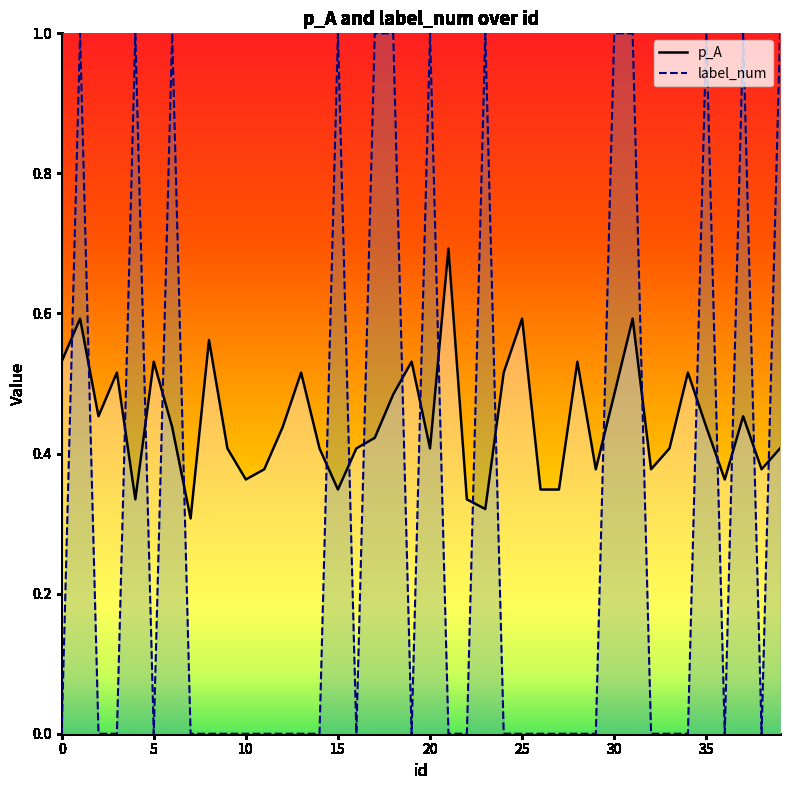

How many interior local peaks does the label_num series have?

8